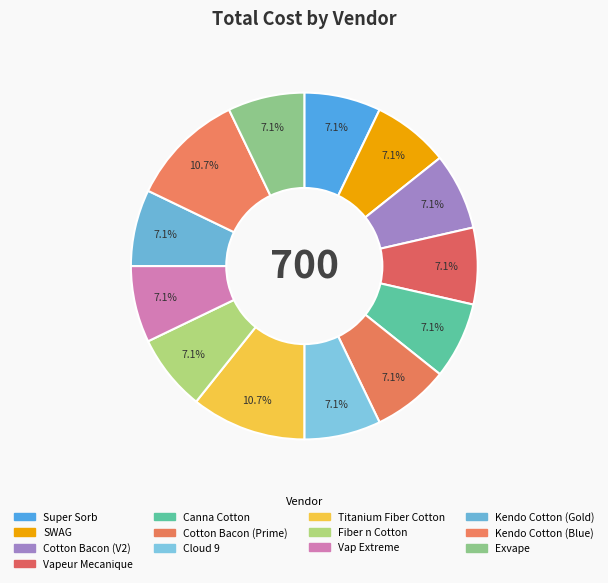

Rank the categories by value from highest to lowest.

Titanium Fiber Cotton, Kendo Cotton (Blue), Super Sorb, SWAG, Cotton Bacon (V2), Vapeur Mecanique, Canna Cotton, Cotton Bacon (Prime), Cloud 9, Fiber n Cotton, Vap Extreme, Kendo Cotton (Gold), Exvape